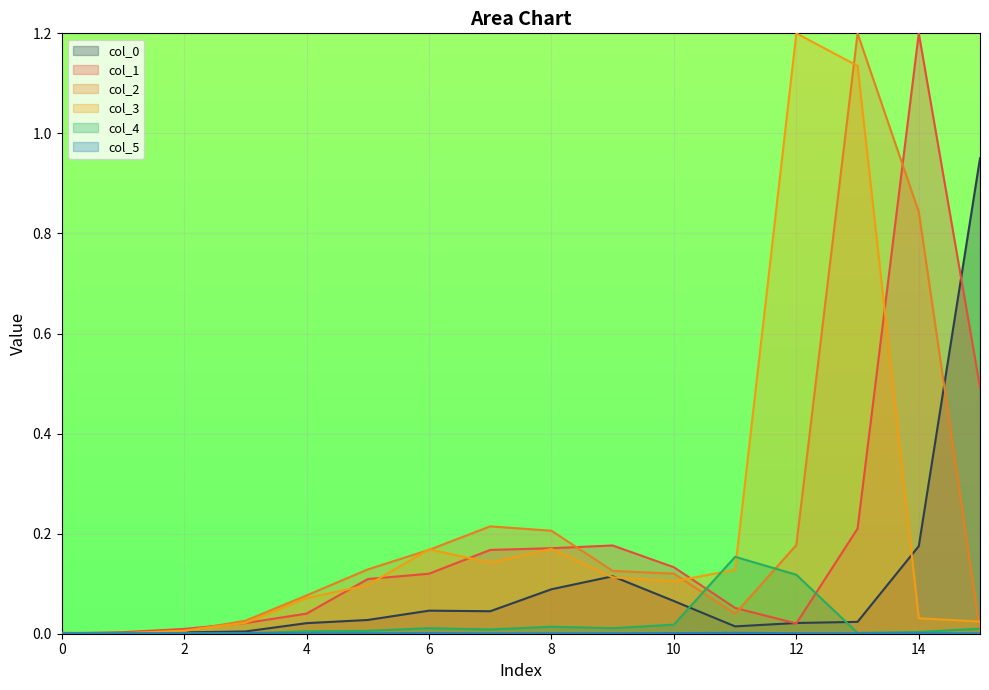

List the labels in order of col_5 value, largest first.

11, 10, 6, 14, 12, 9, 13, 8, 7, 5, 4, 15, 2, 0, 3, 1